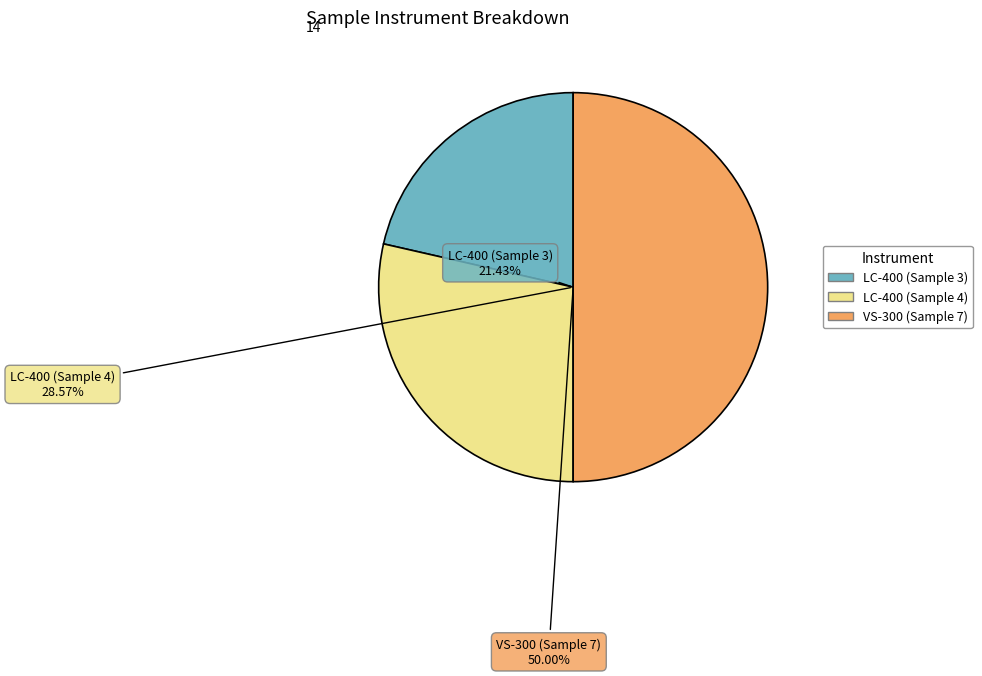

What portion of the pie excludes VS-300 (Sample 7)?

50.0%